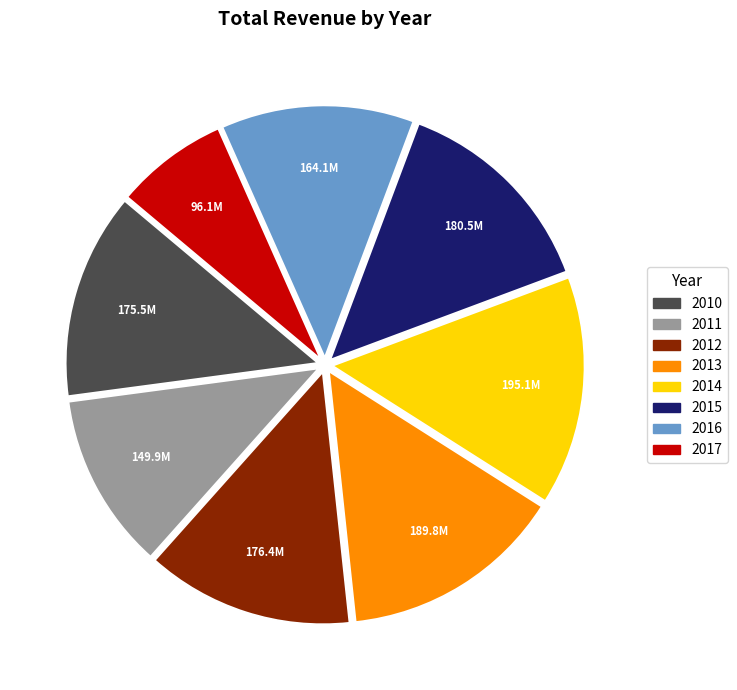

What is the smallest slice in the pie chart?

2017